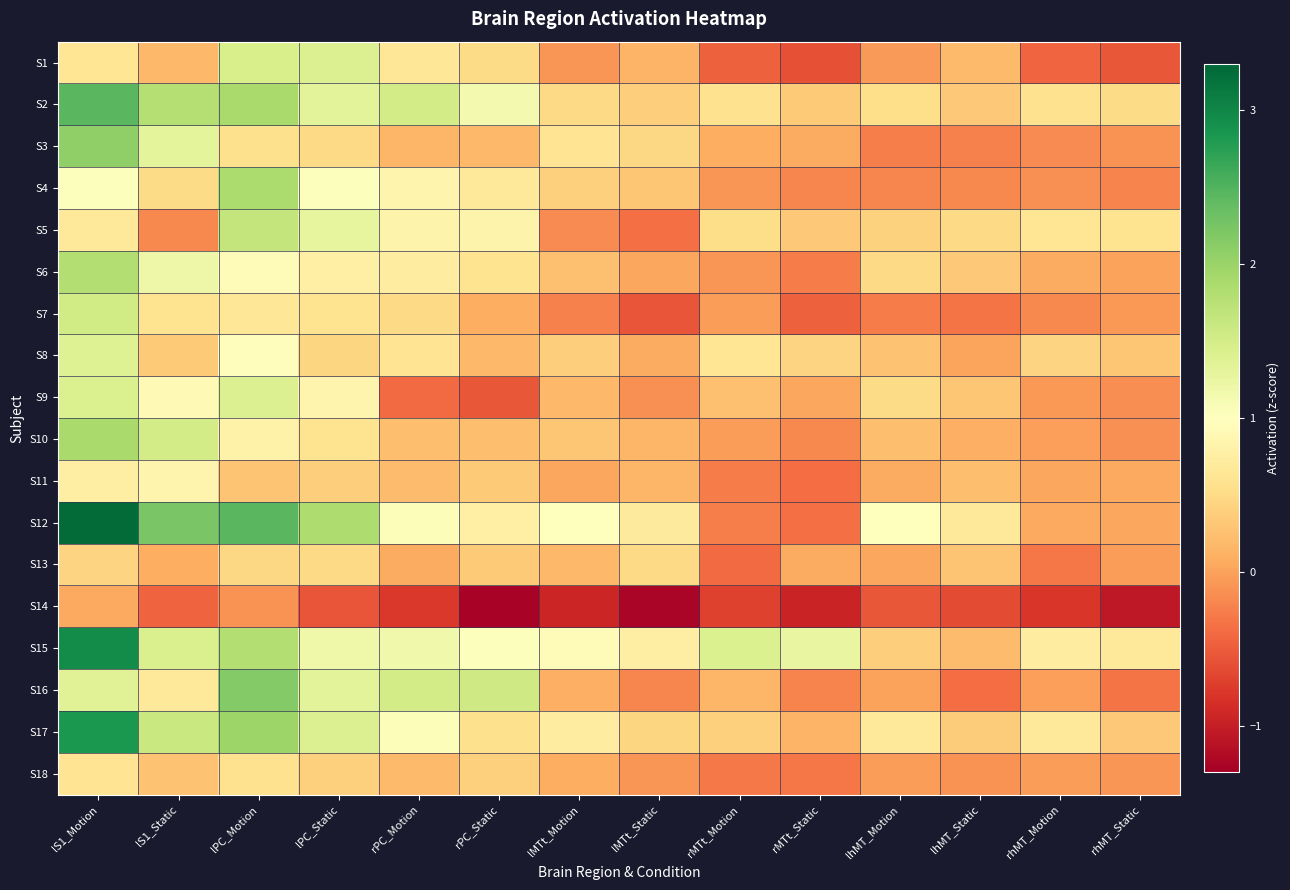

At which category is the sum across all series the highest?

lS1_Motion